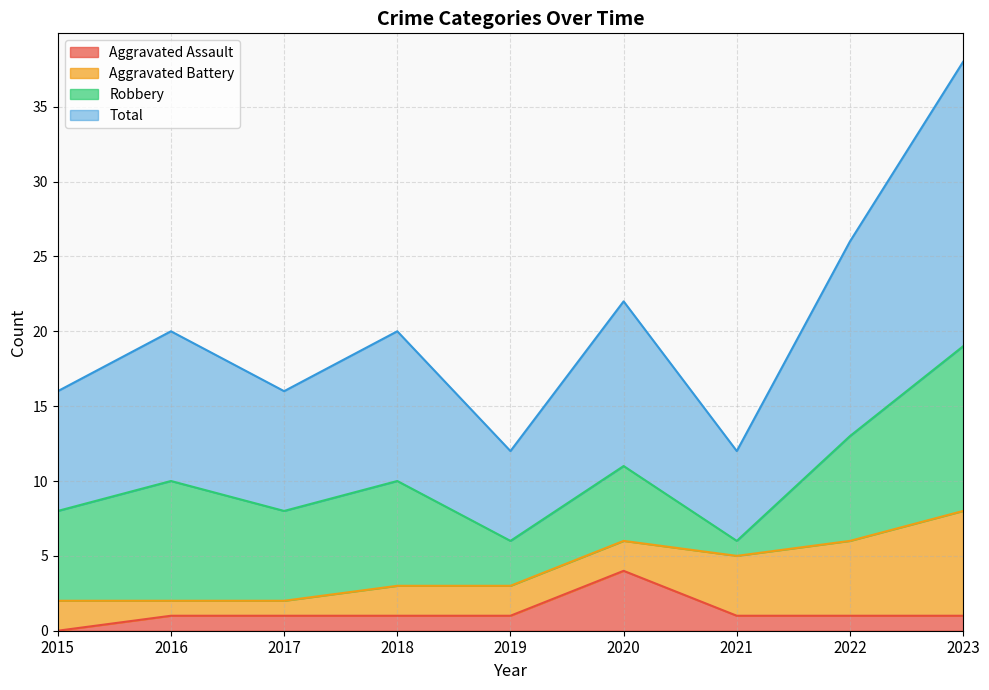

Which series changed the most between 2015 and 2018?

Total